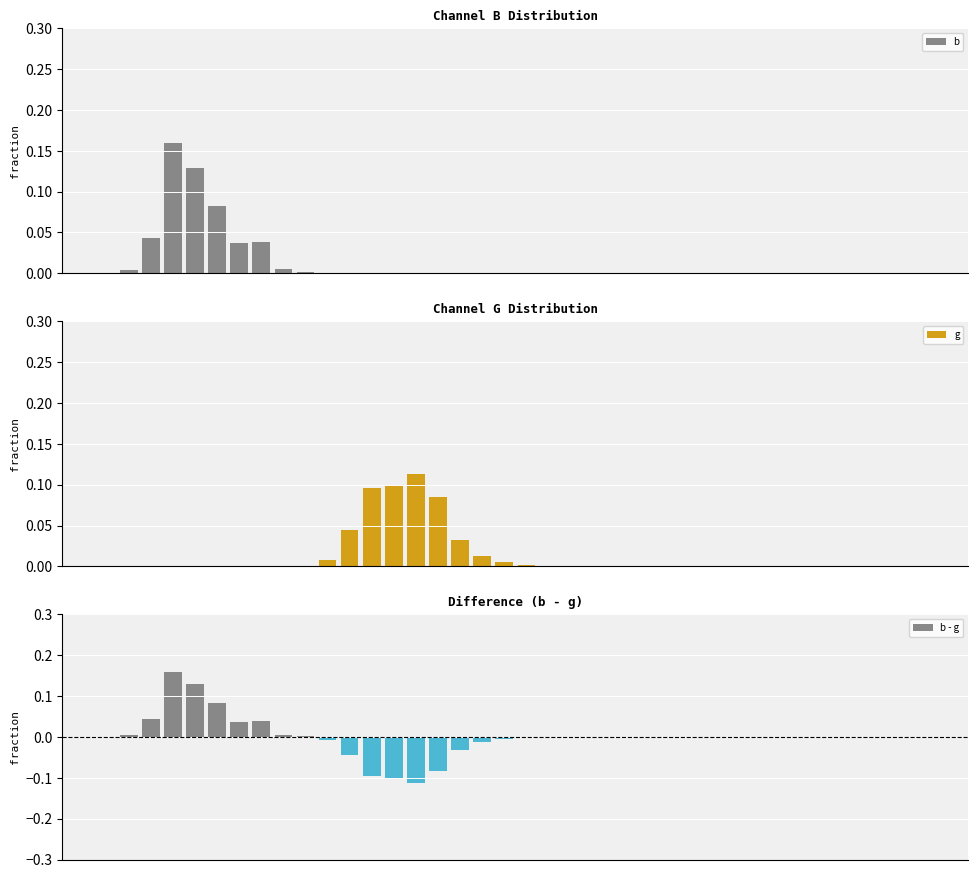

How many negative values does the b - g series have?

14